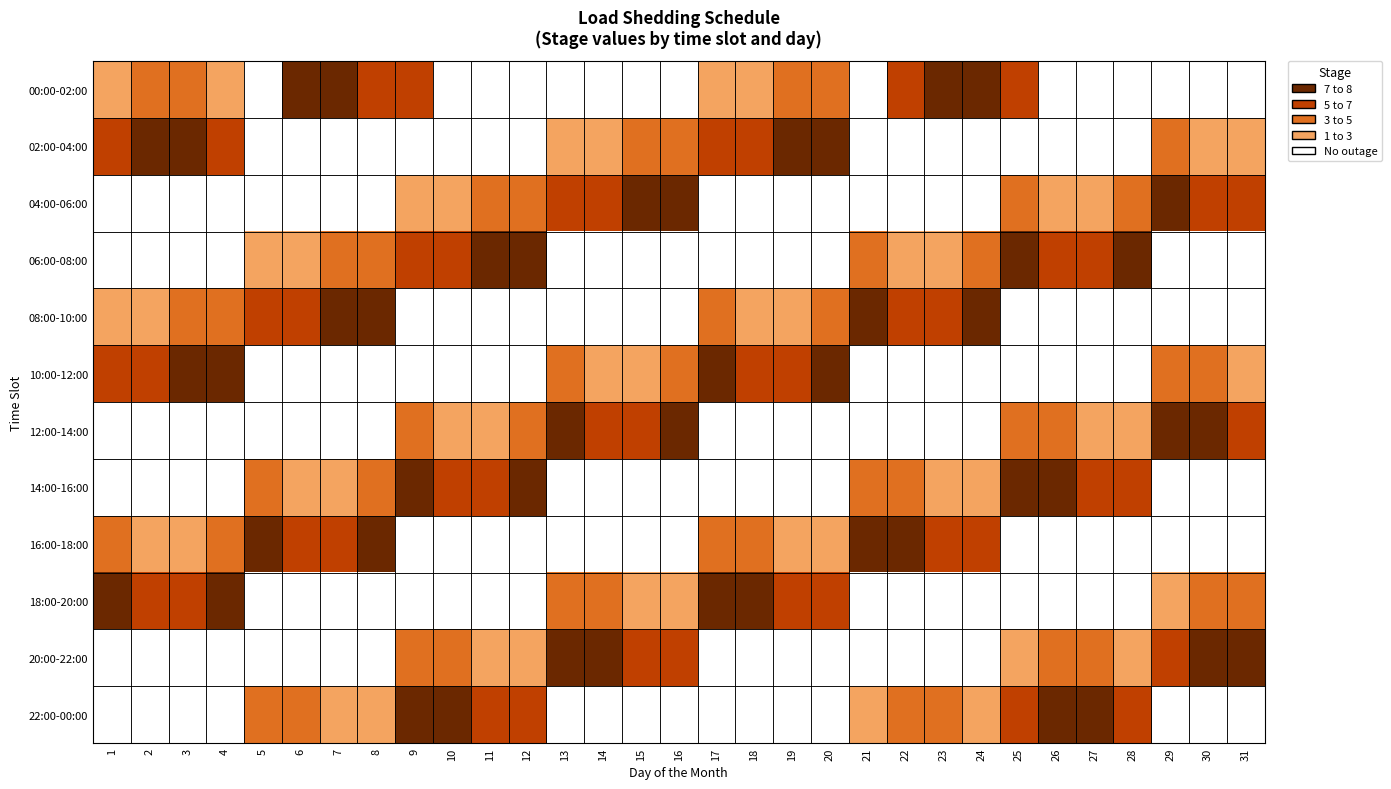

Rank the series by their average value, from highest to lowest.

00:00-02:00, 02:00-04:00, 04:00-06:00, 06:00-08:00, 08:00-10:00, 10:00-12:00, 12:00-14:00, 14:00-16:00, 16:00-18:00, 18:00-20:00, 20:00-22:00, 22:00-00:00